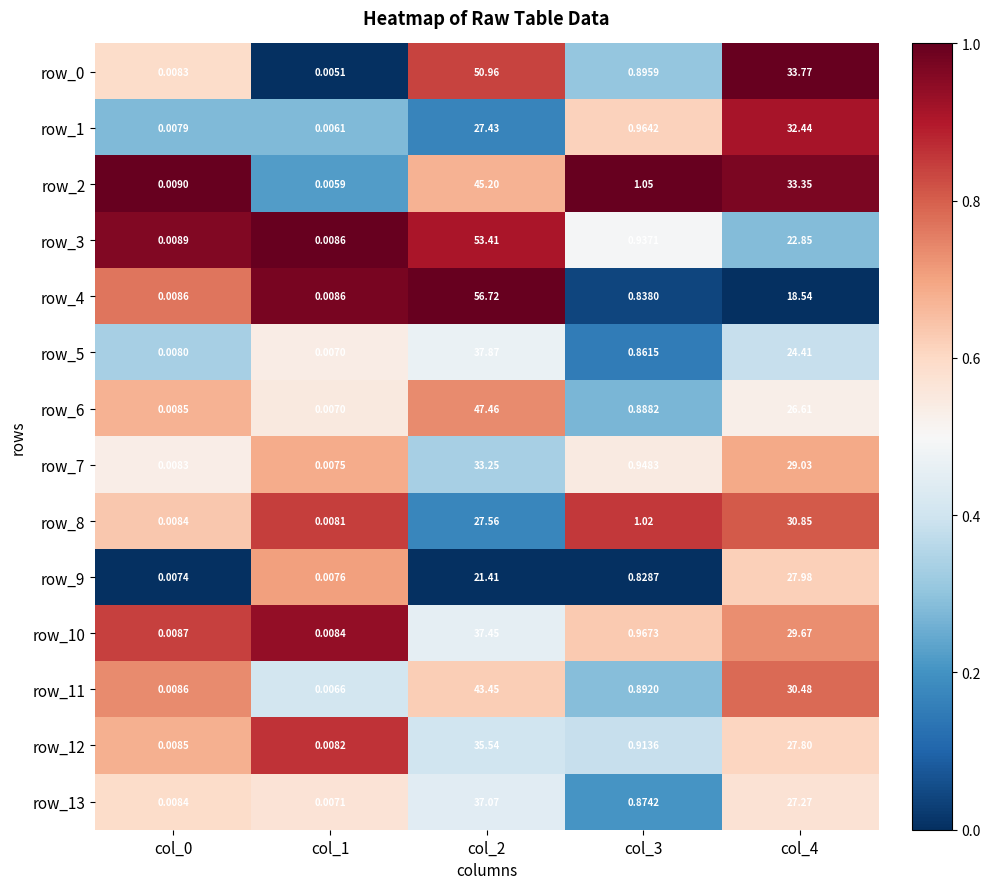

What is the difference between the row_3 values at col_2 and col_4?

30.6